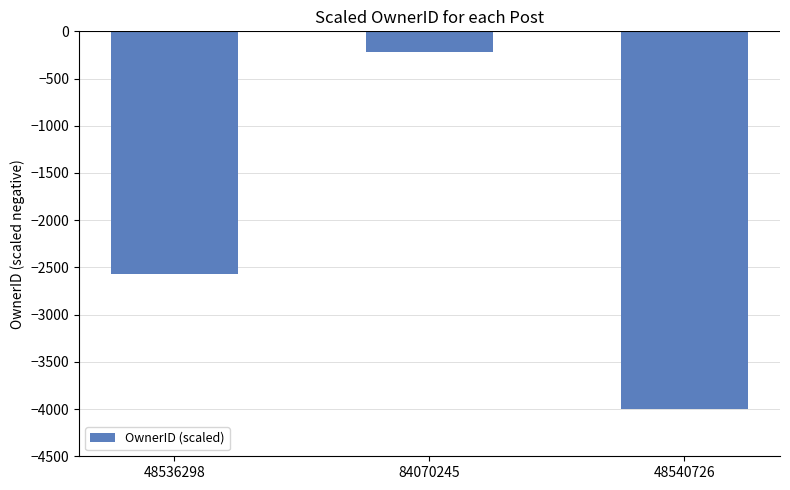

How many values exceed -2565?

1